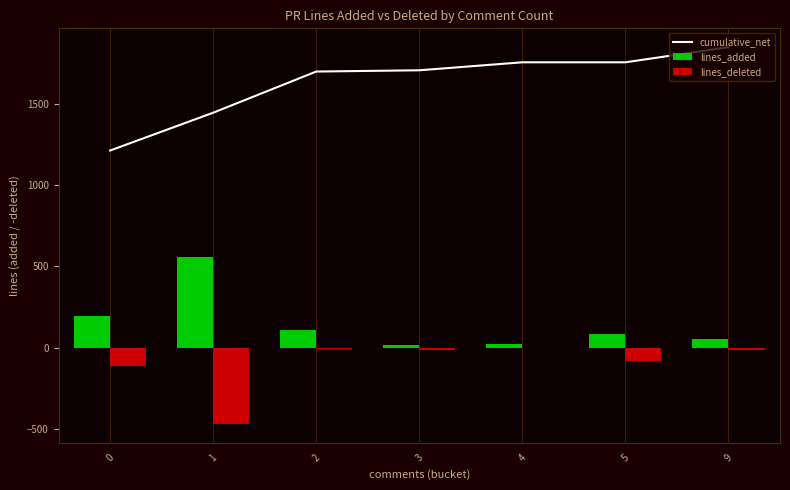

Read the lines_deleted value at 0.

-114